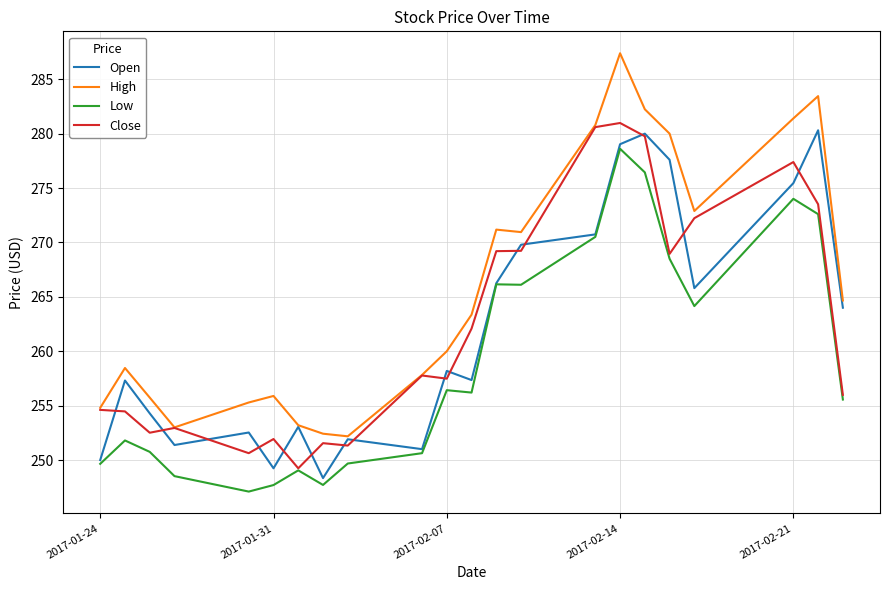

True or false: High and Low cross at least once.

False